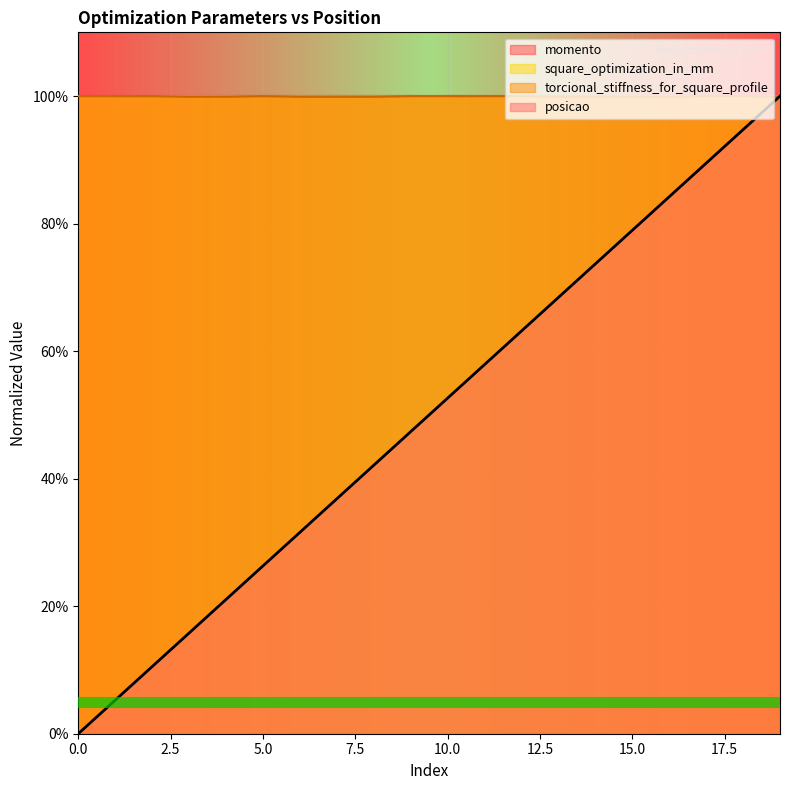

The value of posicao at 6 is 31.6. True or false?

True